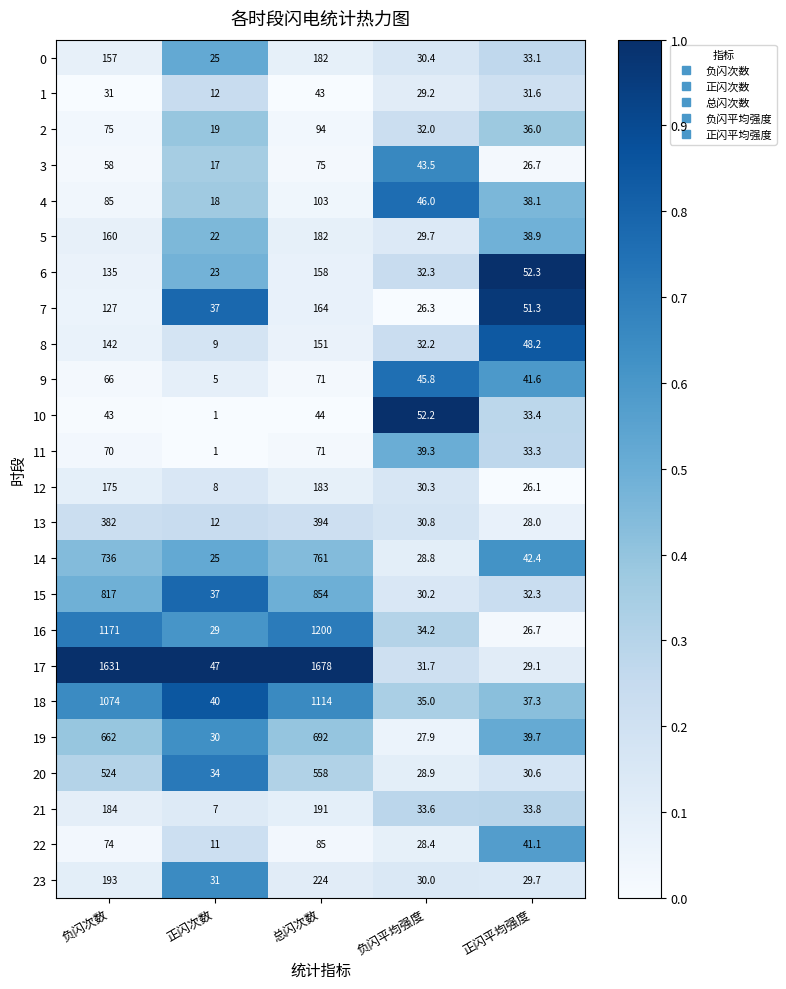

What is the sum of all 9 values?

229.4